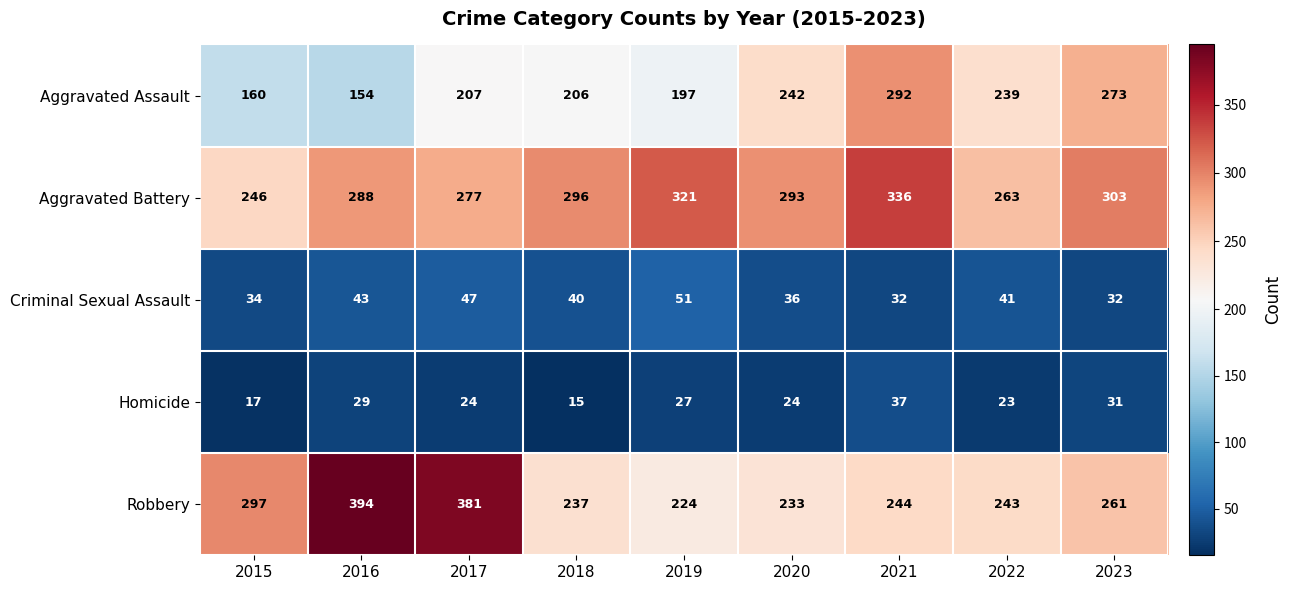

What is the total value across all series at 2016?

908